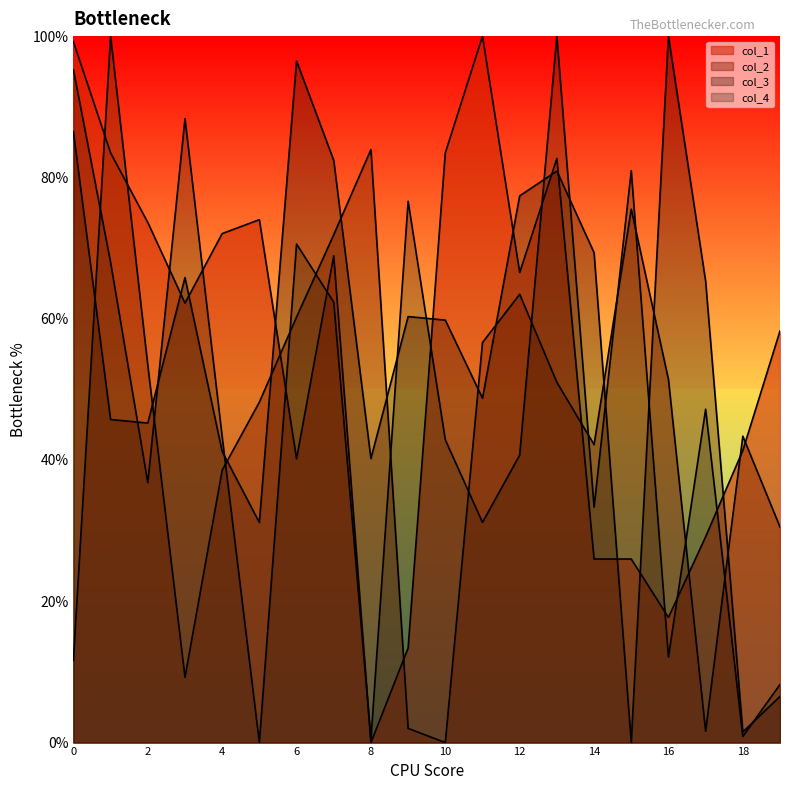

Which series has the largest total across all categories?

col_1